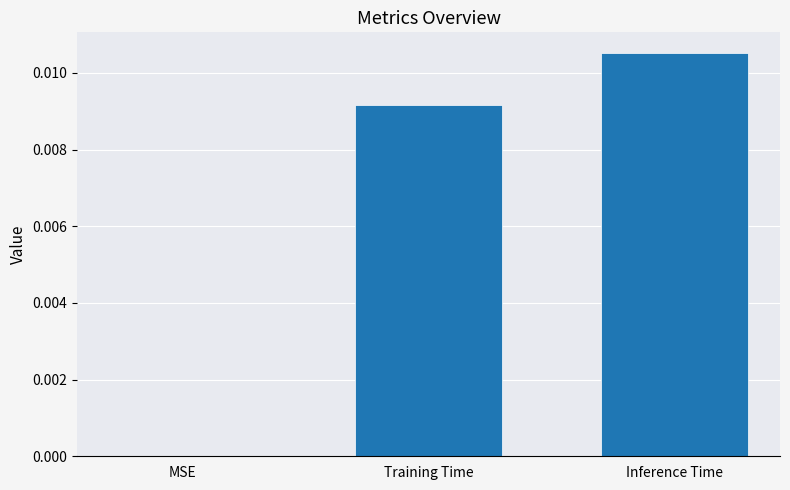

The chart shows a value of 0.0 at Training Time. True or false?

True